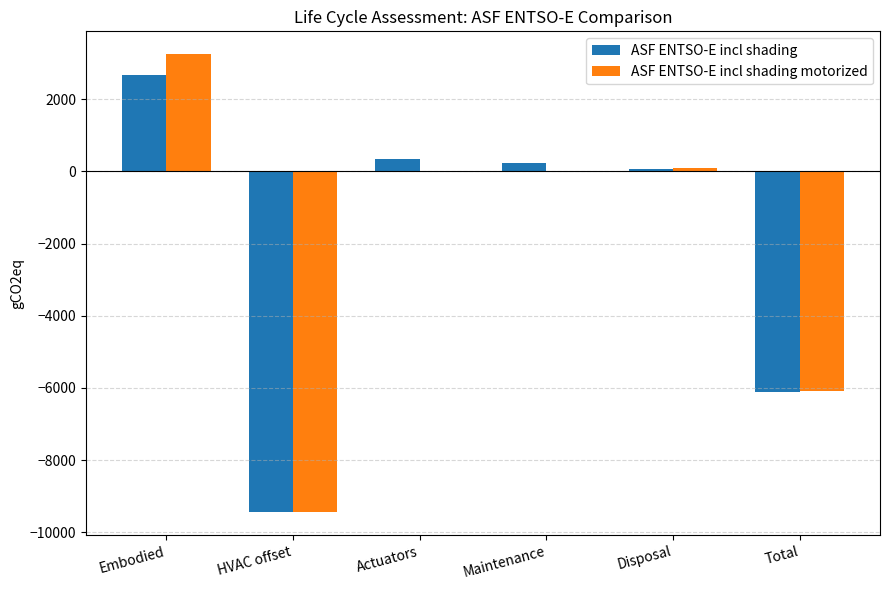

What is the sum of all ASF ENTSO-E incl shading motorized values?

-12189.7